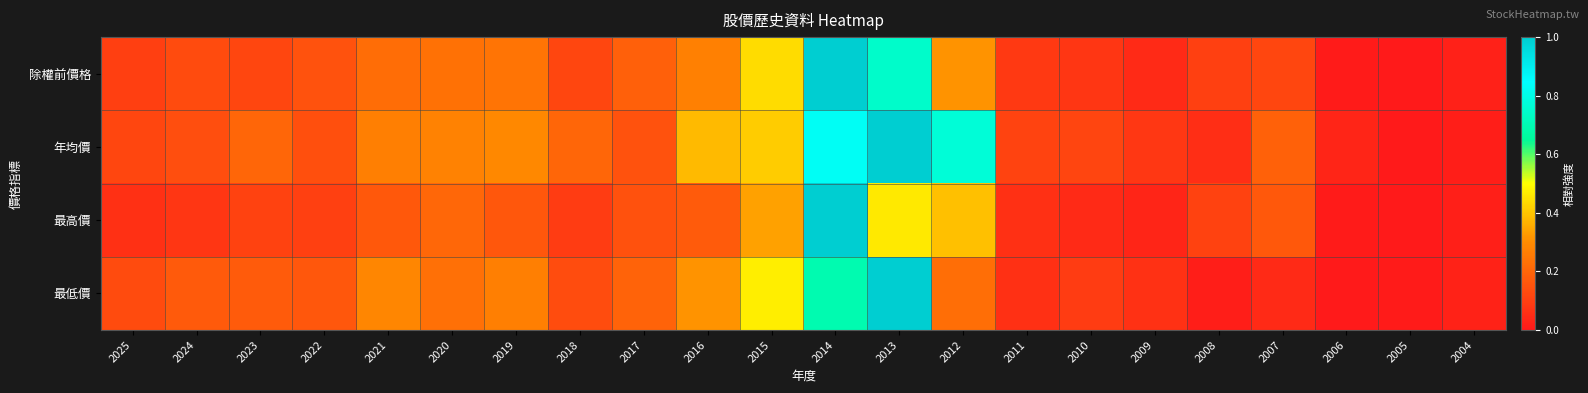

What is the total value across all series at 2016?

1.1